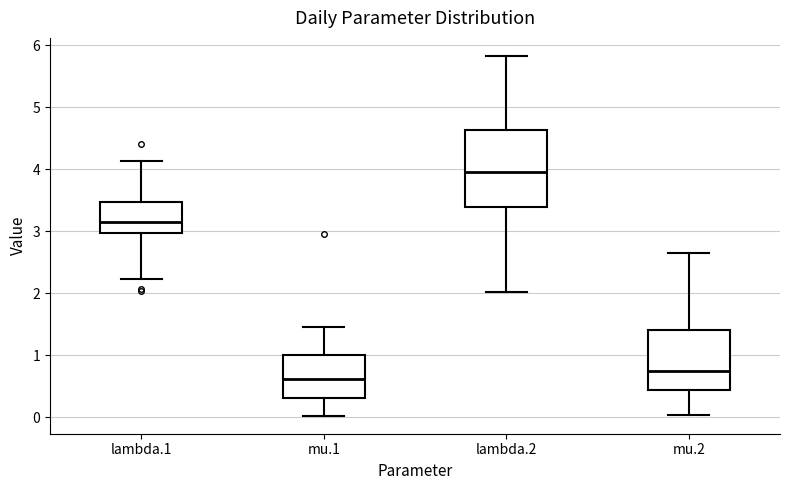

Reading left to right, read every box against the y-axis: the position of its median line, the range the box covers, and the ends of its whiskers. The values are not printed on the chart, so give them approximately, as read against the axis.

lambda.1: median 3.2, box 3.0 to 3.5, whiskers 2.2 to 4.1
mu.1: median 0.6, box 0.3 to 1.0, whiskers 0.0 to 1.5
lambda.2: median 4.0, box 3.4 to 4.6, whiskers 2.0 to 5.8
mu.2: median 0.7, box 0.4 to 1.4, whiskers 0.0 to 2.7